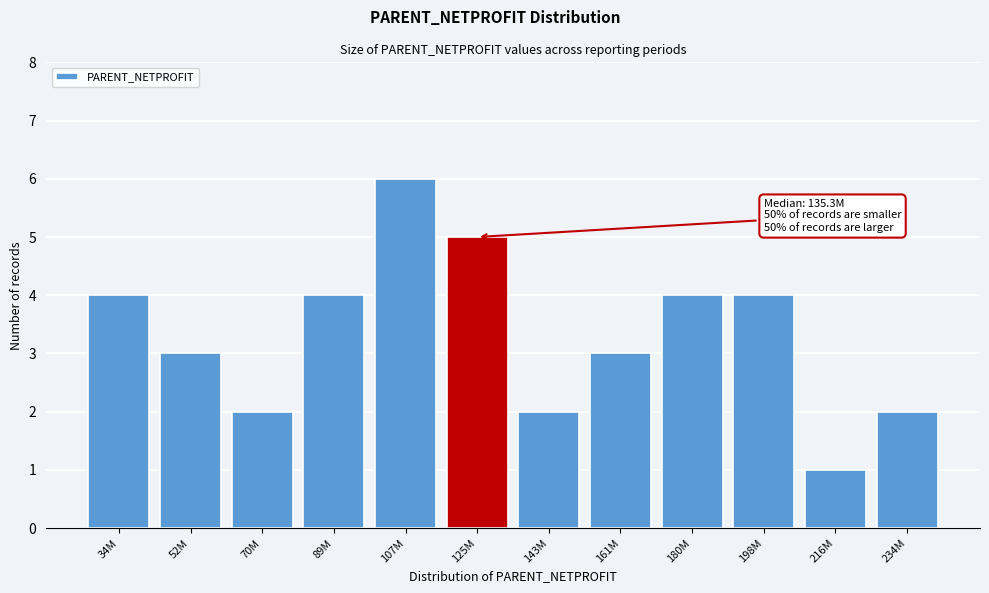

Reading left to right, what are all the values shown in this chart?

34M=4	52M=3	70M=2	89M=4	107M=6	125M=5	143M=2	161M=3	180M=4	198M=4	216M=1	234M=2